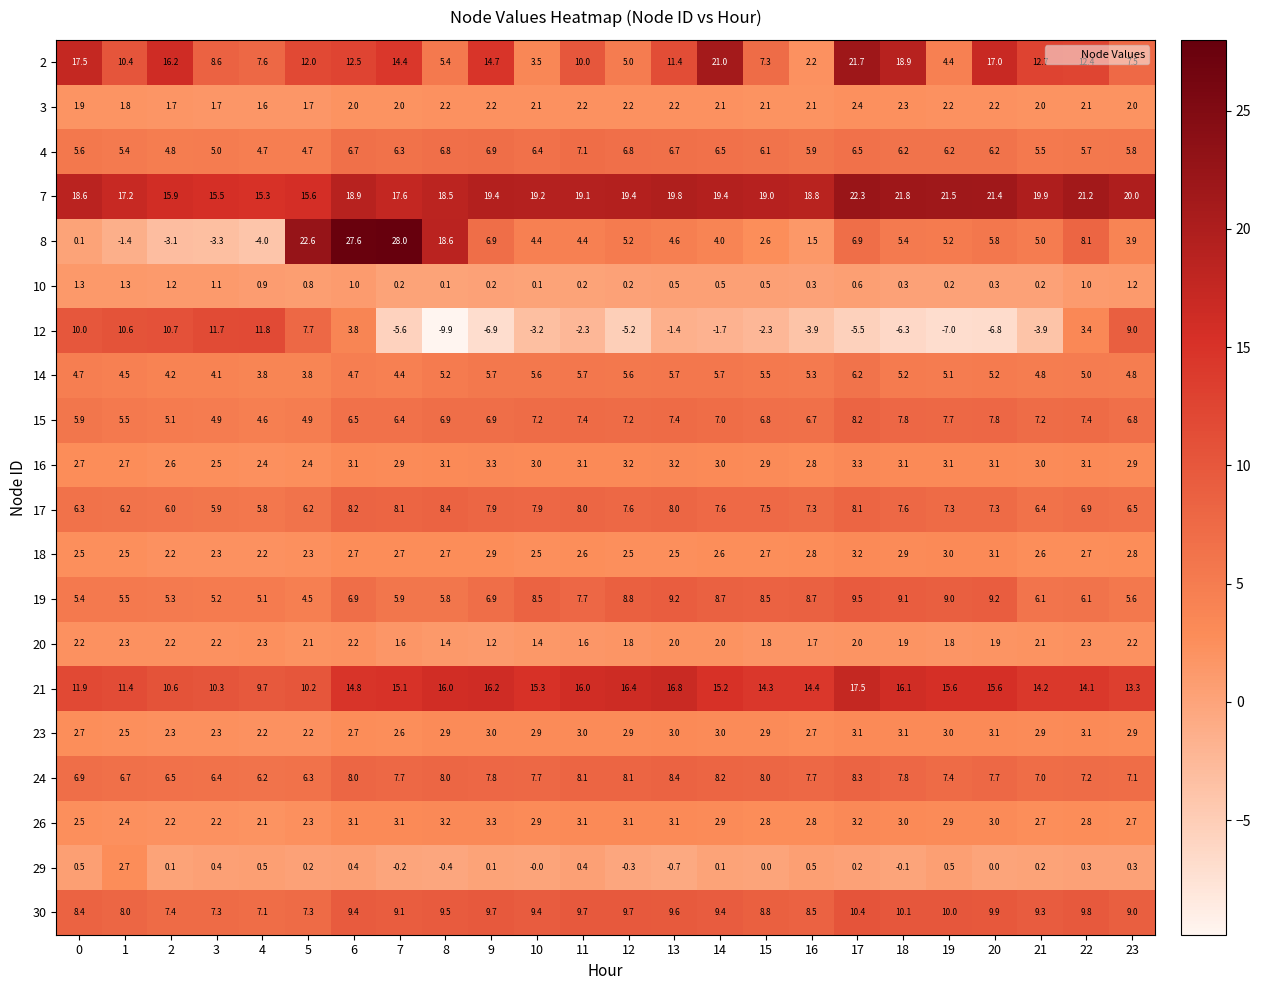

Where does the 8 series first go above 5?

5